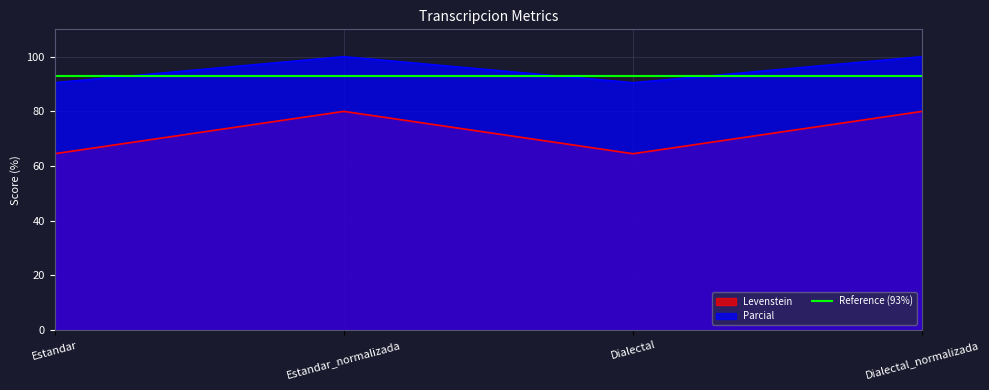

True or false: Parcial and Levenstein cross at least once.

False